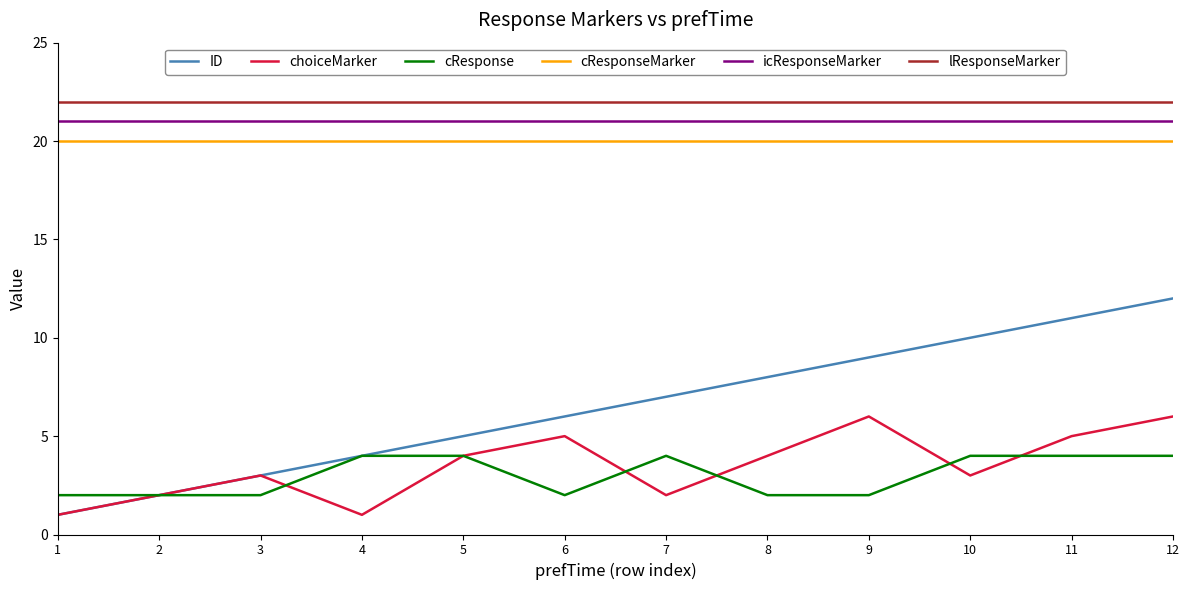

True or false: icResponseMarker and cResponseMarker intersect in this chart.

False